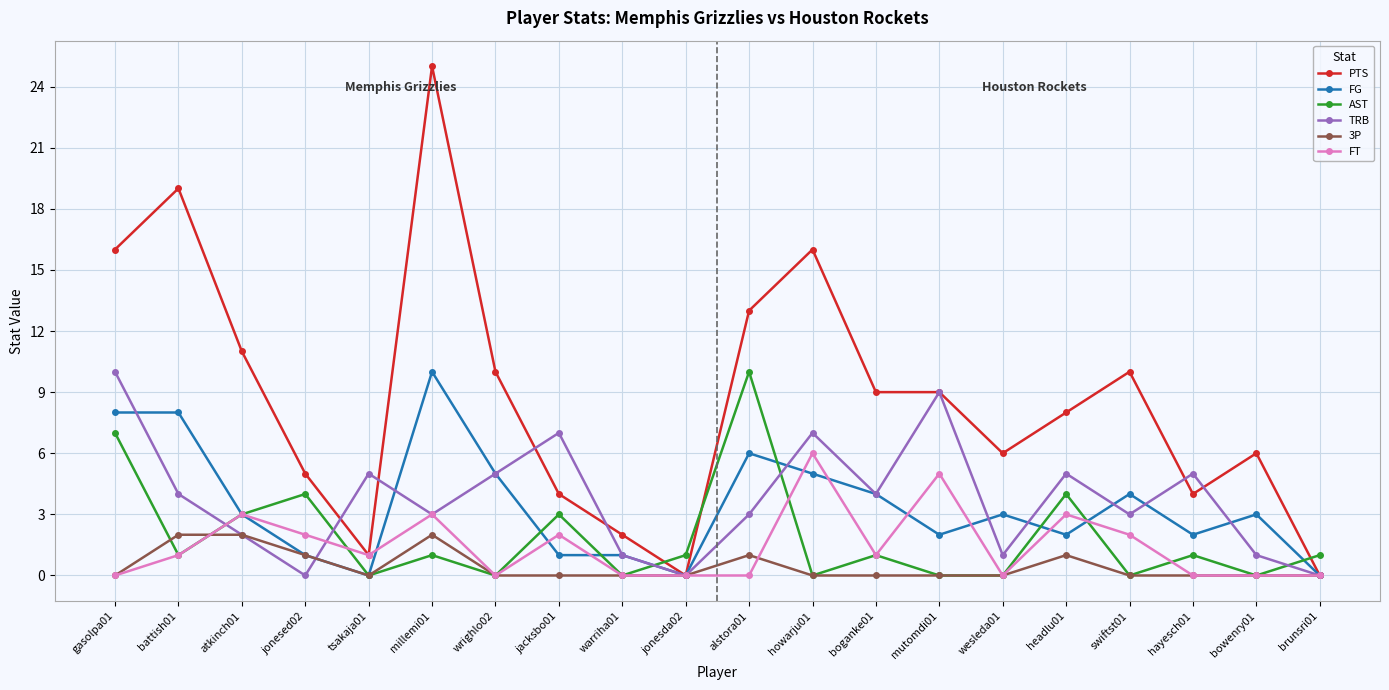

Which series has the widest spread of values?

PTS